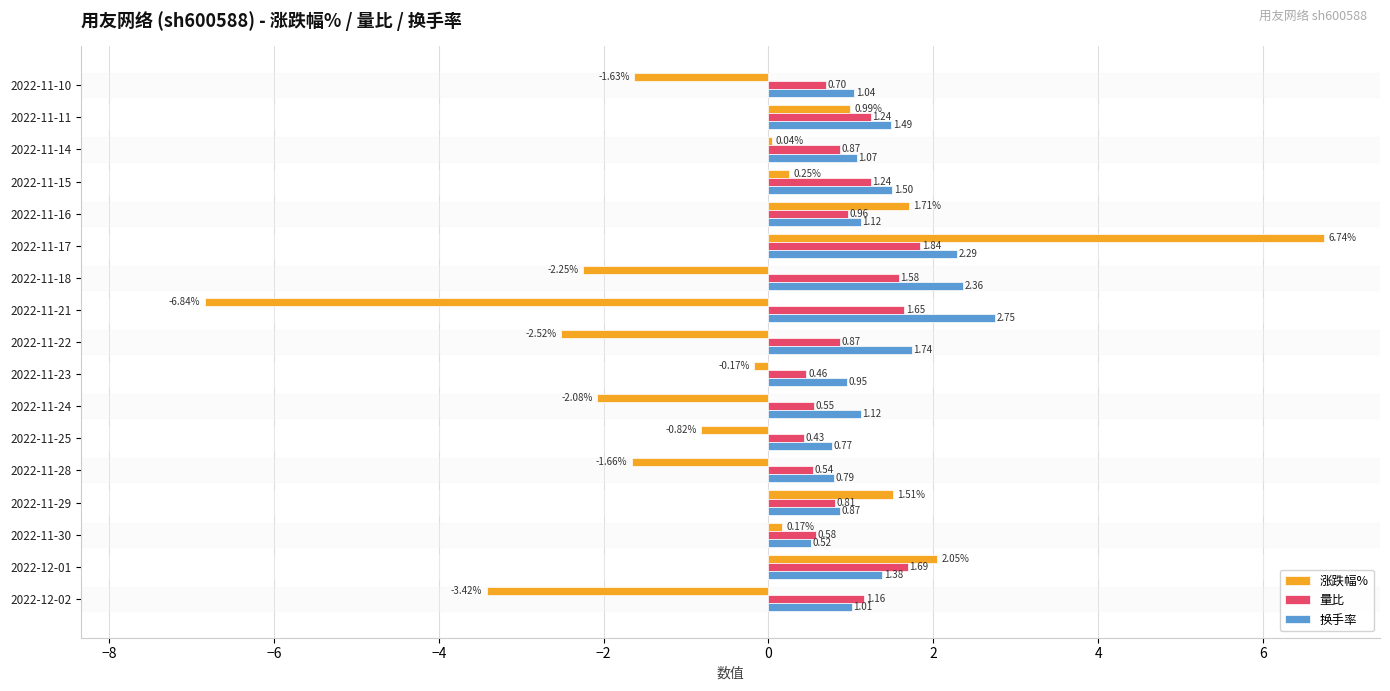

Which series has the largest range (max minus min)?

涨跌幅%